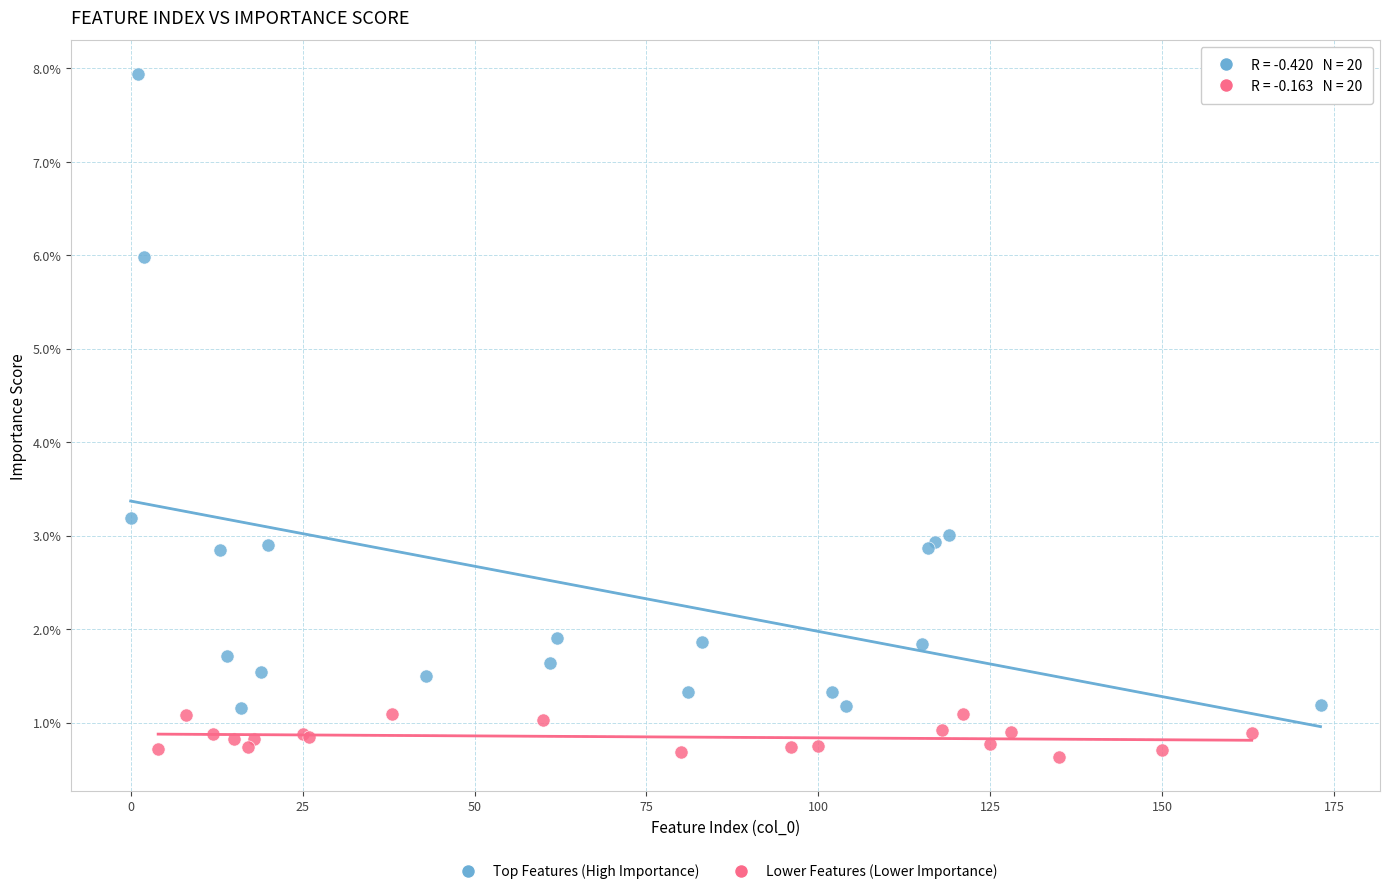

Which series has the widest spread of Y values?

Top Features (High Importance)